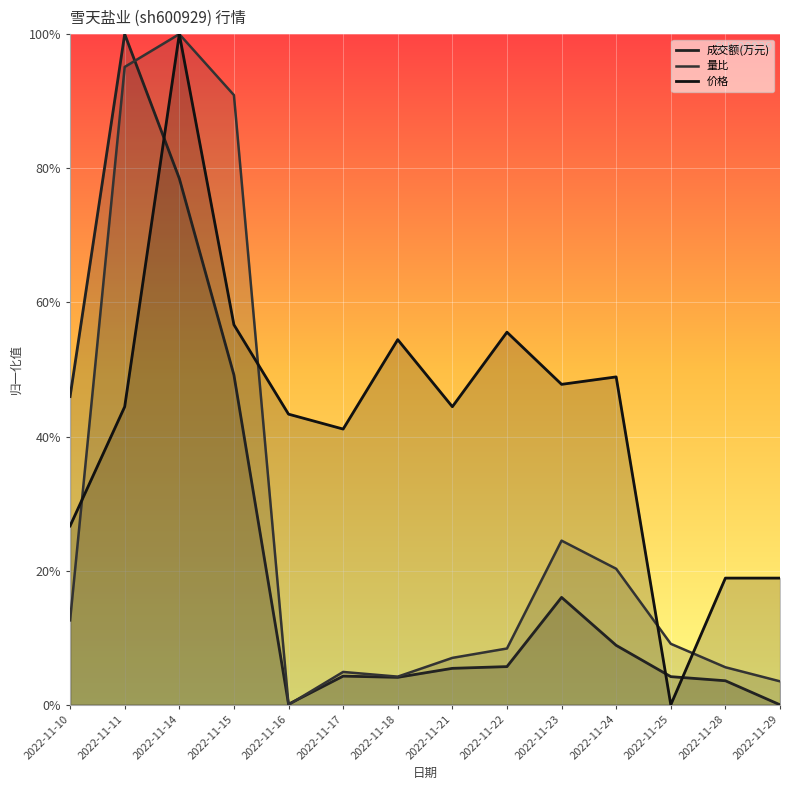

What is the value of the 价格 point at the 3rd from the left?

1.0